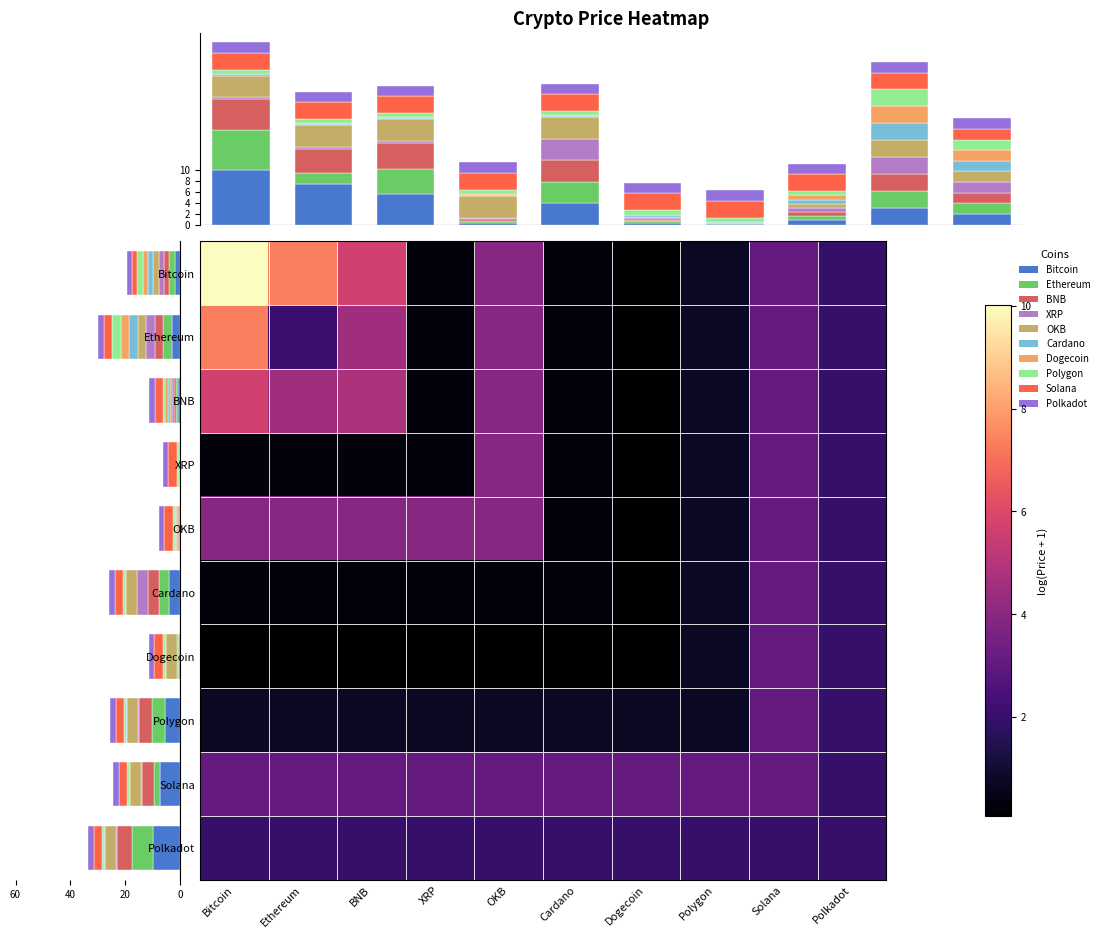

At how many categories does at least one series exceed 6?

2